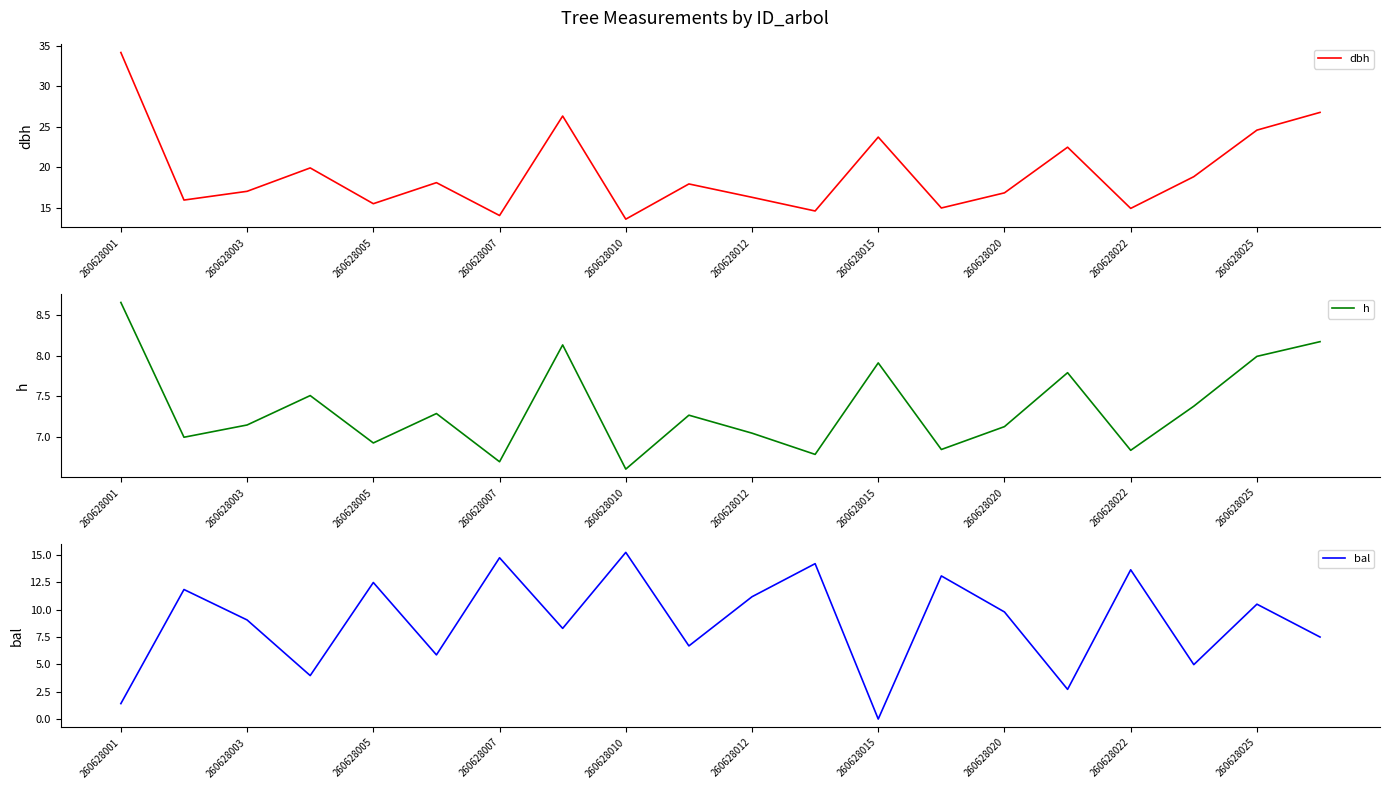

Is it true that bal equals 7.5 at 260628022?

False